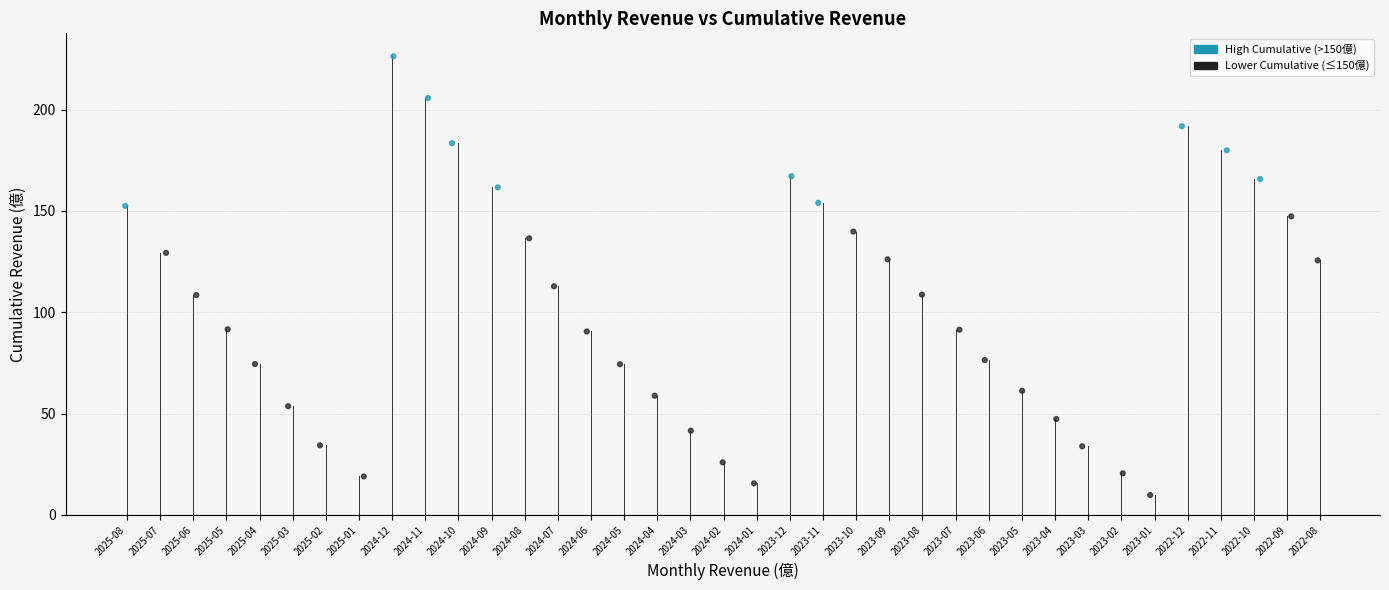

What Y value in the scatter plot is closest to 118?

112.8